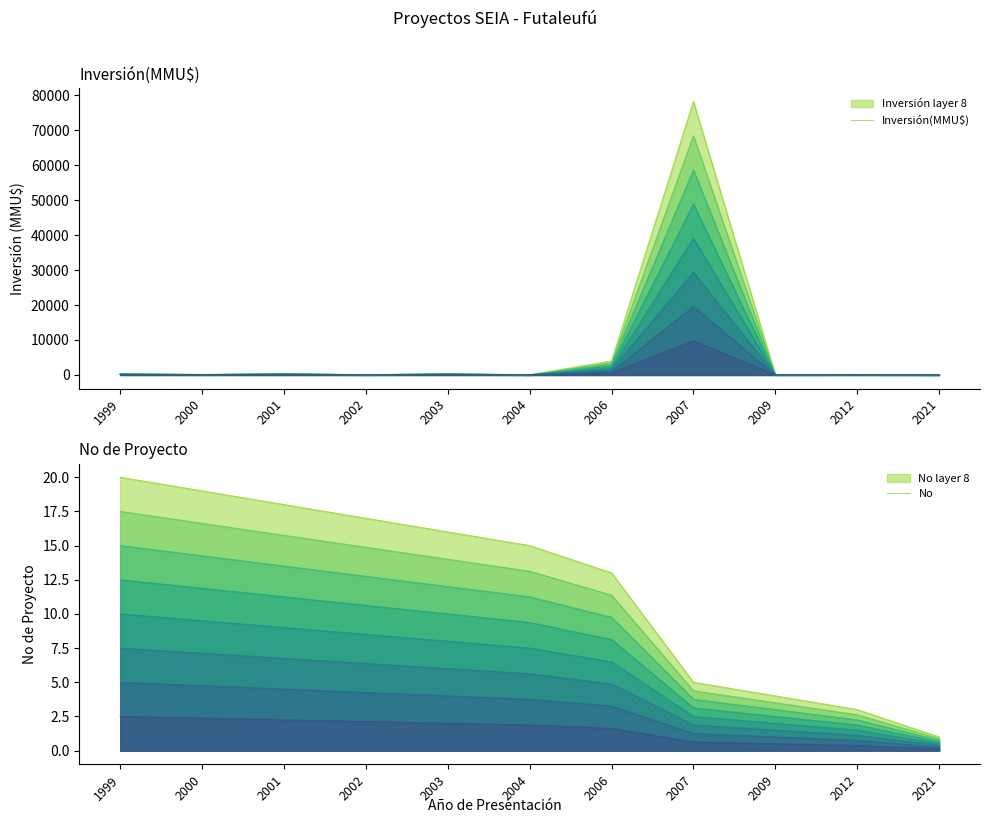

How many lines are shown in the chart?

2